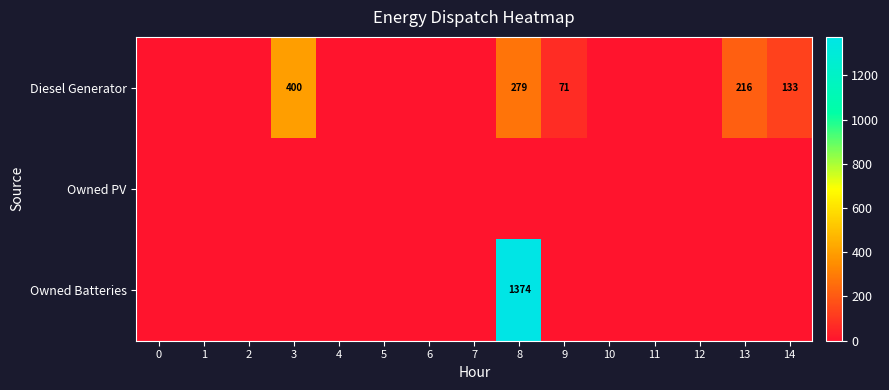

What is the average value of the Owned Batteries series?

92